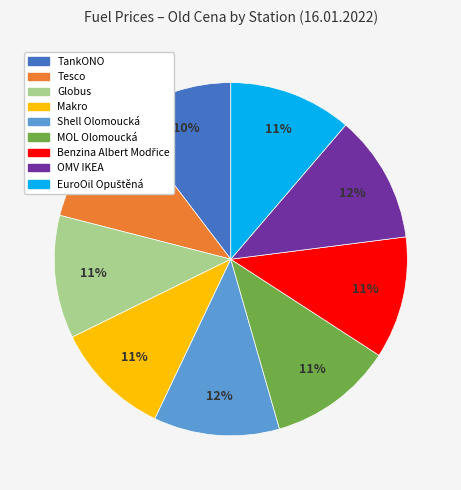

What is the ratio of the value at Makro to the value at OMV IKEA?

0.9